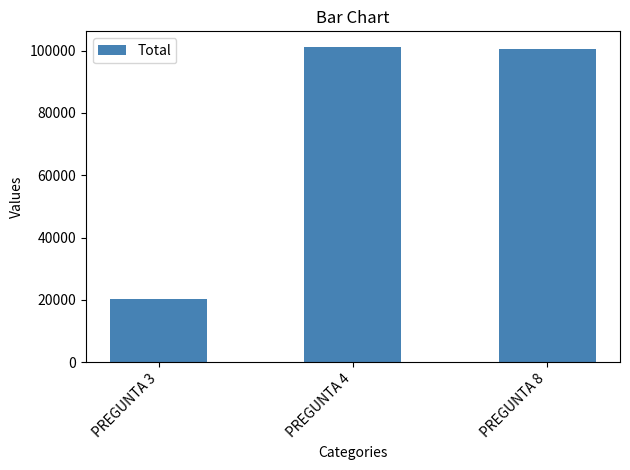

The chart shows a value of 20378 at PREGUNTA 3. True or false?

True